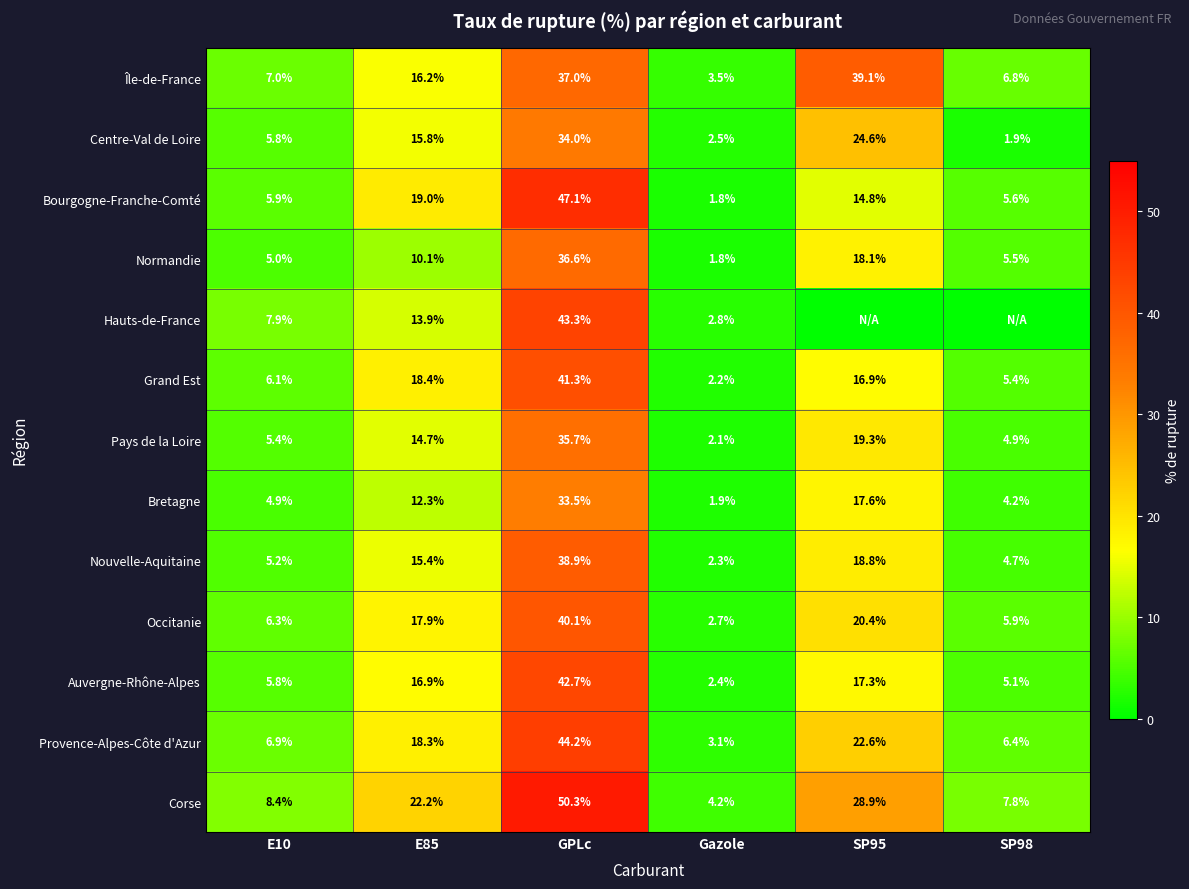

What is the total value across all series at Gazole?

33.3